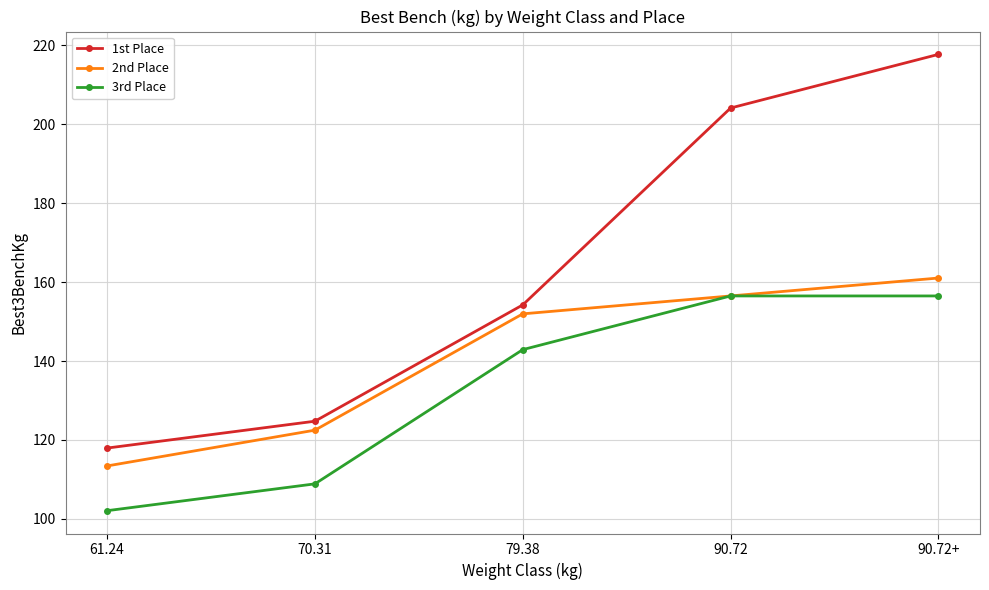

Which label corresponds to the smallest value in the chart?

61.24